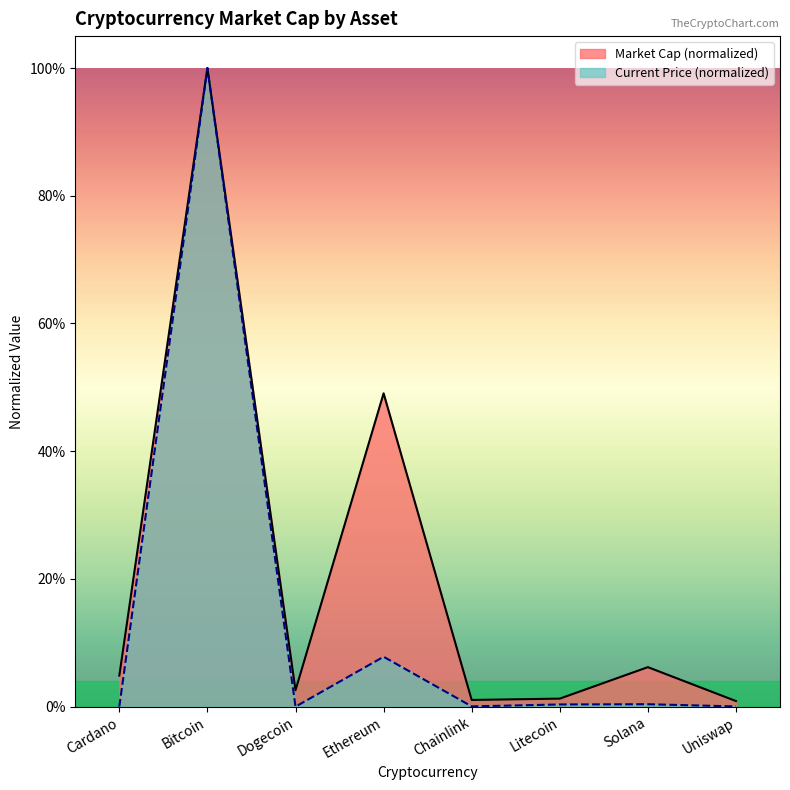

Where is the first local maximum?

Bitcoin